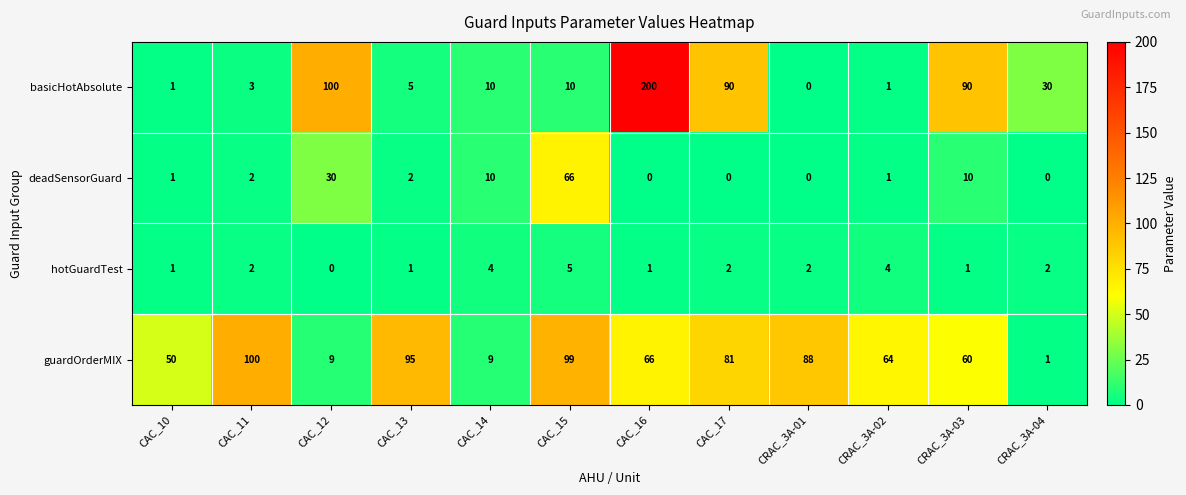

Rank the series by their maximum value, from highest to lowest.

basicHotAbsolute, guardOrderMIX, deadSensorGuard, hotGuardTest